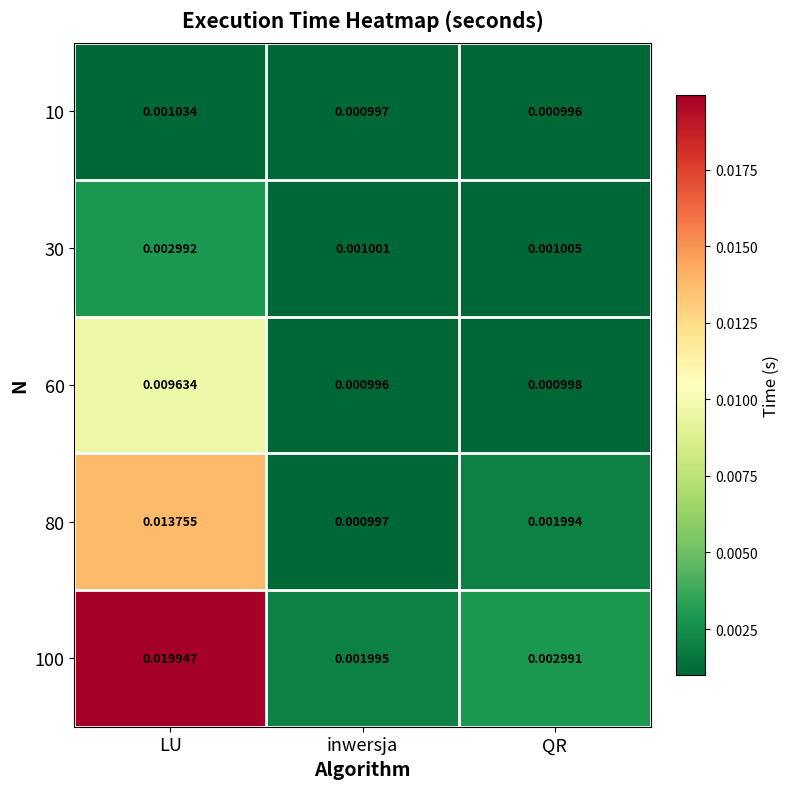

Which label corresponds to the largest value in the chart?

LU